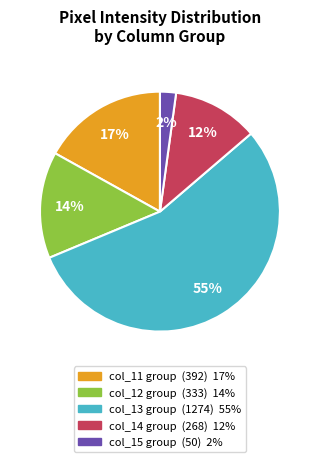

Does any single category account for the majority?

Yes